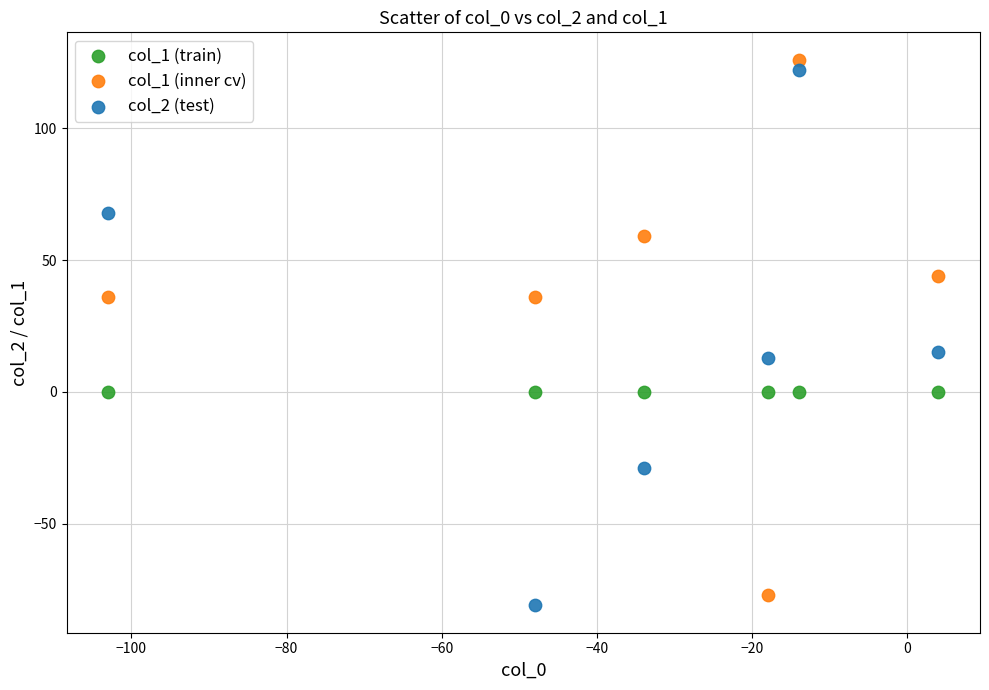

How many data points are displayed?

18